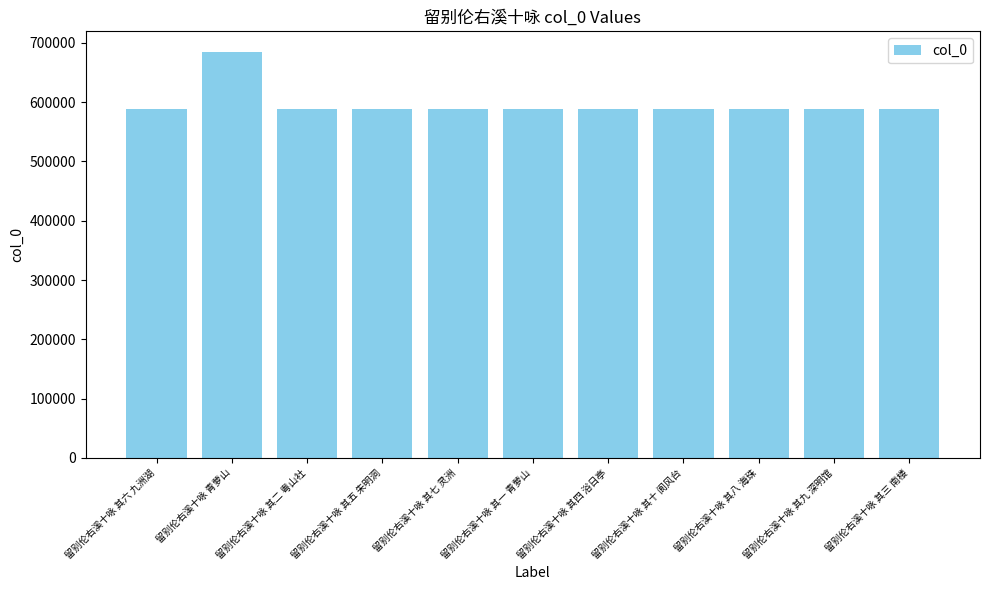

What is the label of the 11th bar from the right?

留别伦右溪十咏 其六 九洲湖